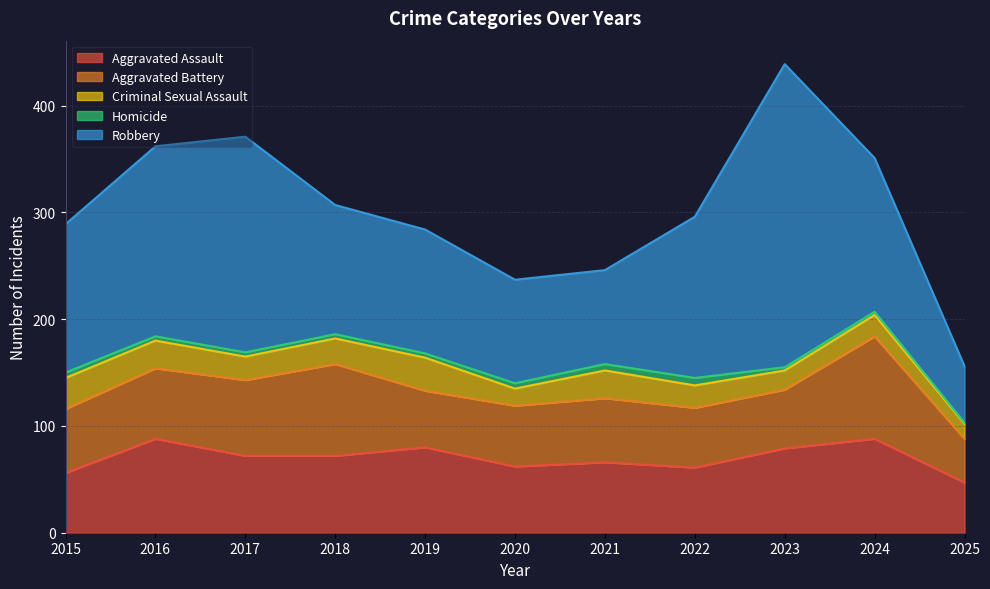

Does the chart have visible grid lines?

Yes